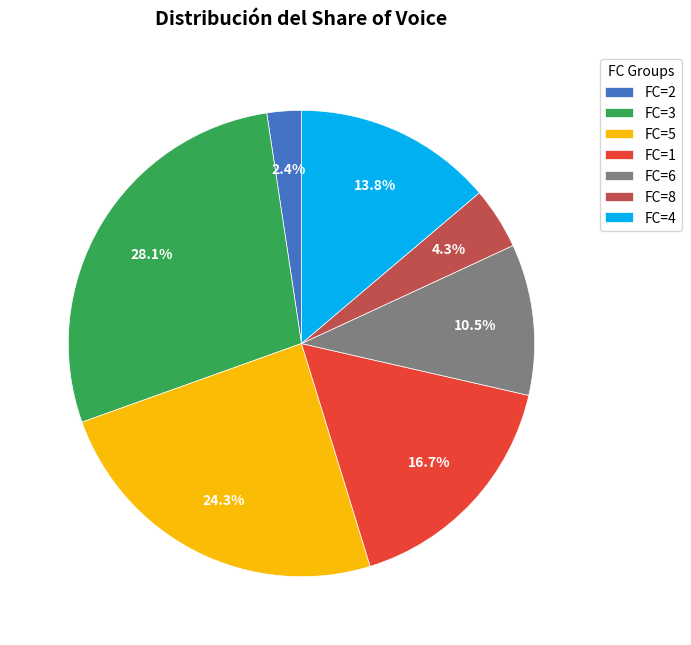

What percentage is NOT represented by FC=1?

83.3%